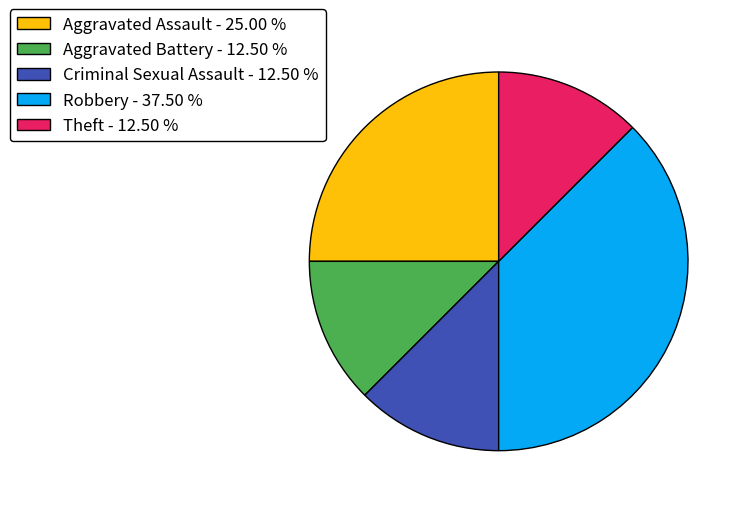

Between Aggravated Assault - 25.00 % and Theft - 12.50 %, which is larger?

Aggravated Assault - 25.00 %